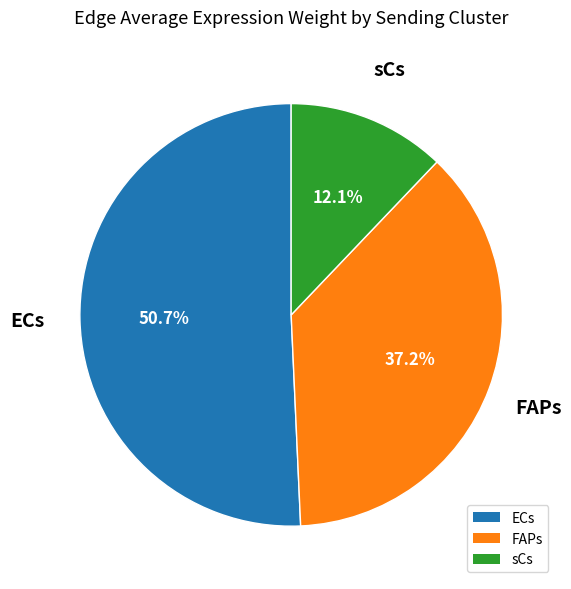

Which category has the smallest portion of the pie?

sCs